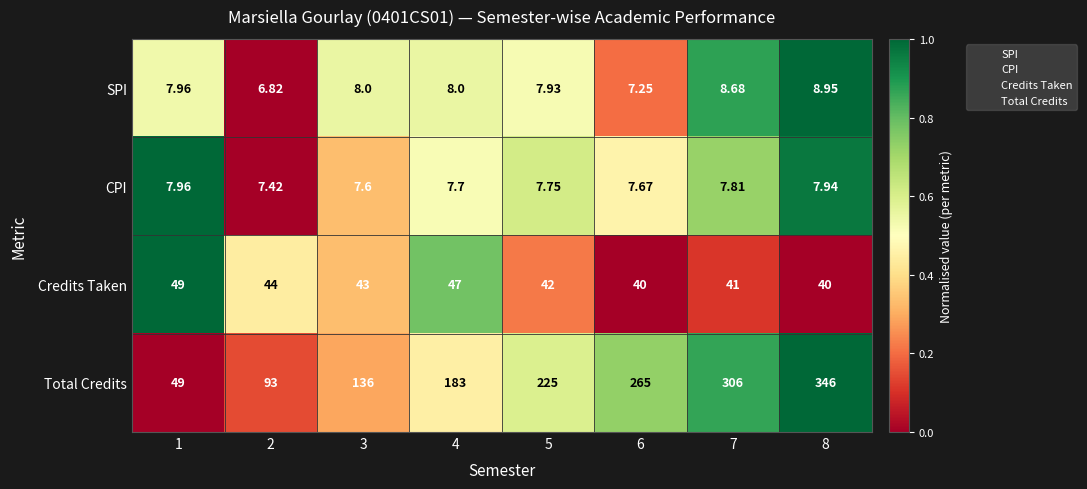

Which series has the widest spread of values?

Total Credits